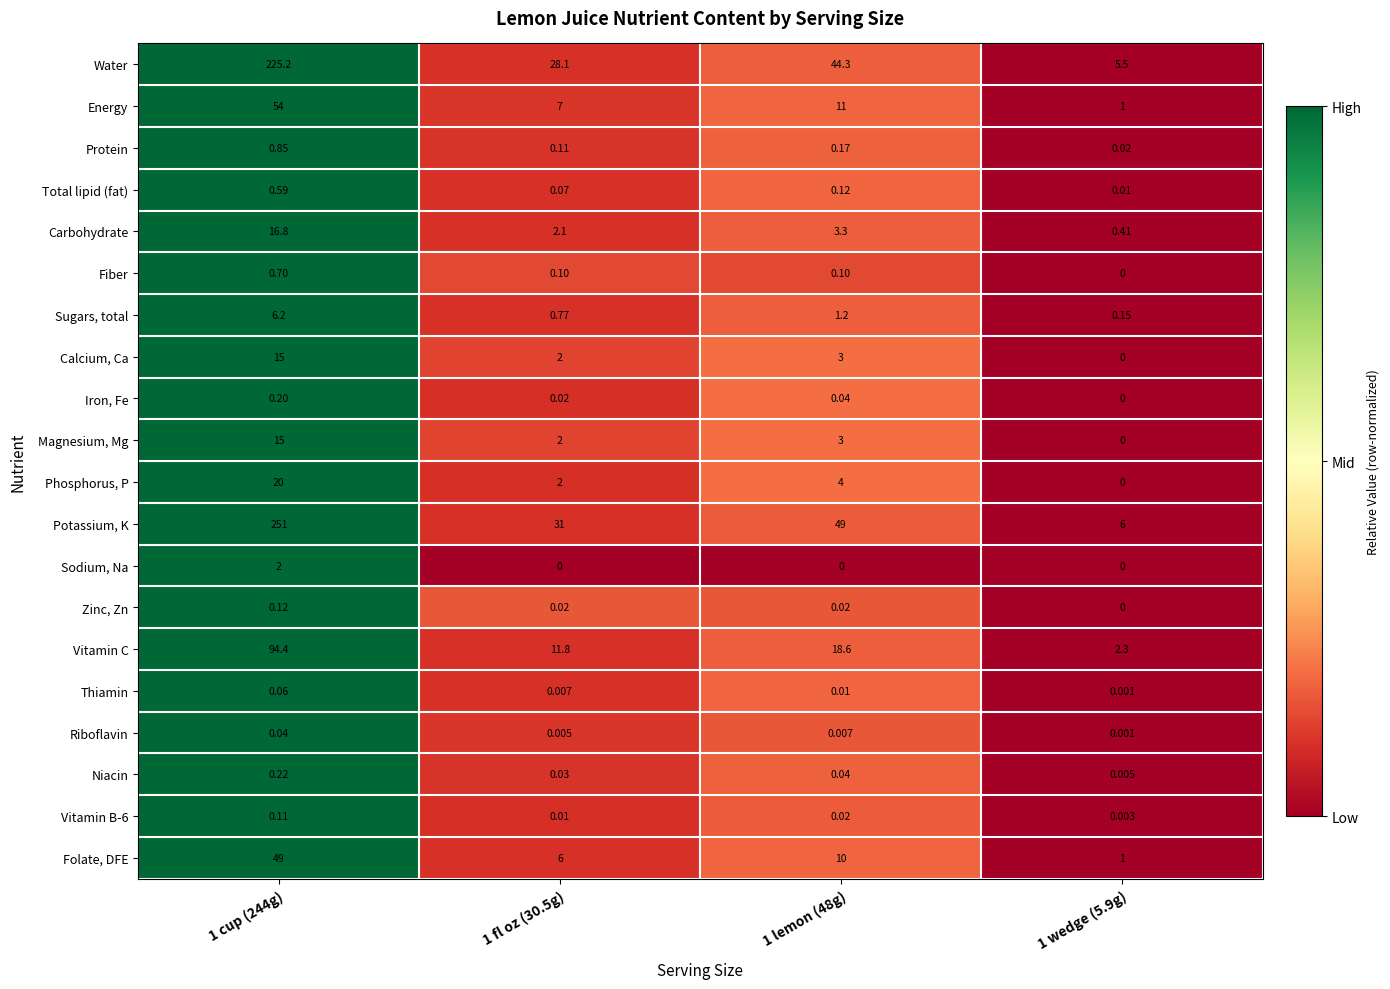

What is the spread (max minus min) of values at 1 fl oz (30.5g)?

31.0